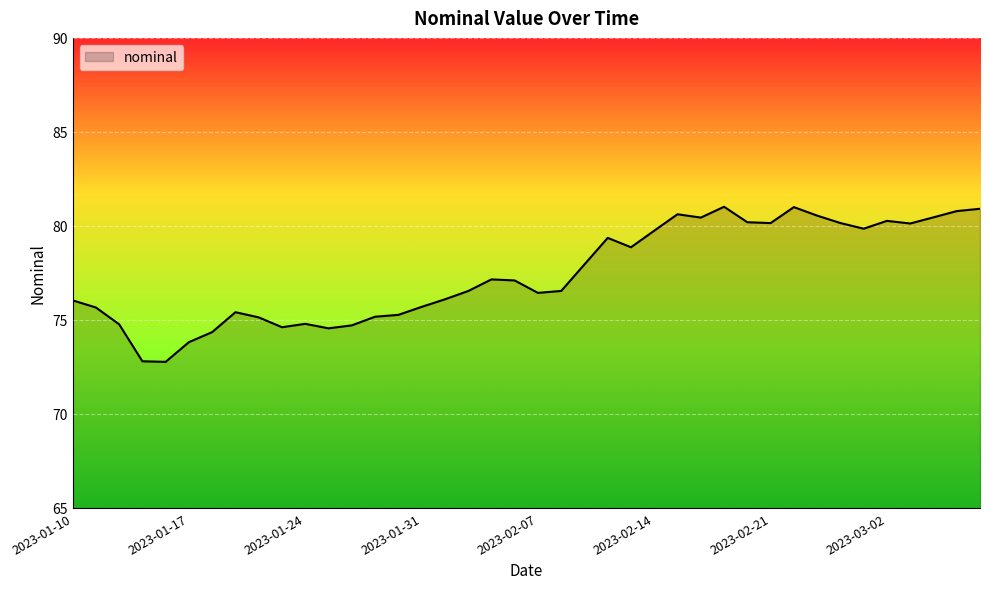

What is the greatest value displayed?

81.0